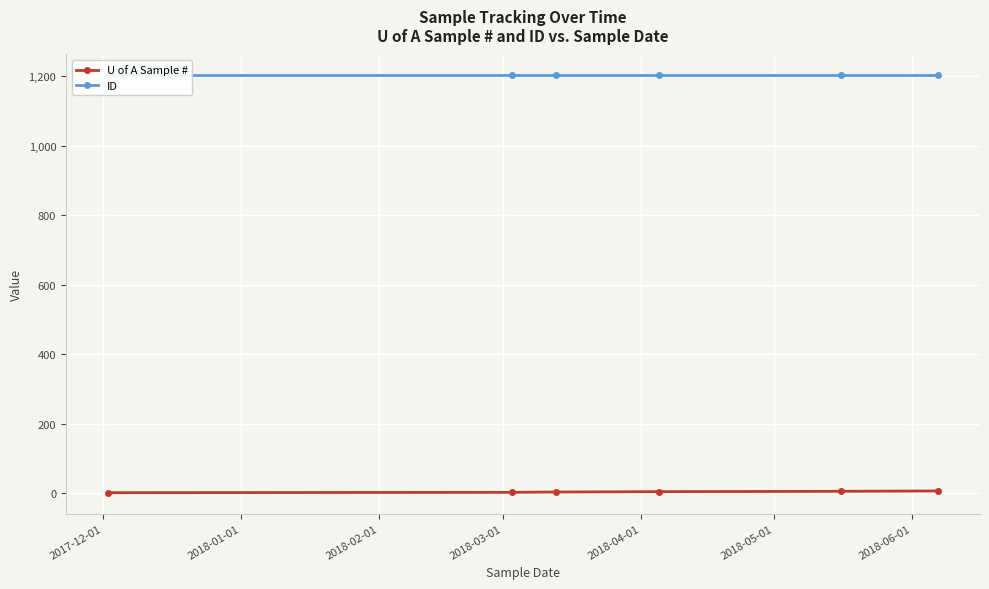

How many data points in U of A Sample # are less than 4?

3